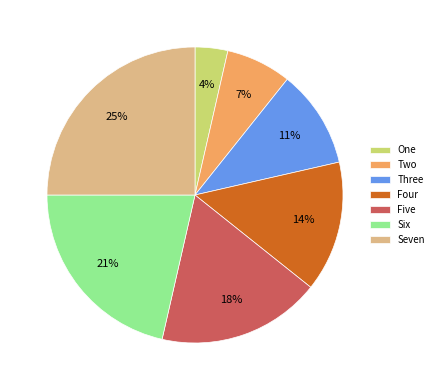

How many segments does this pie chart have?

7